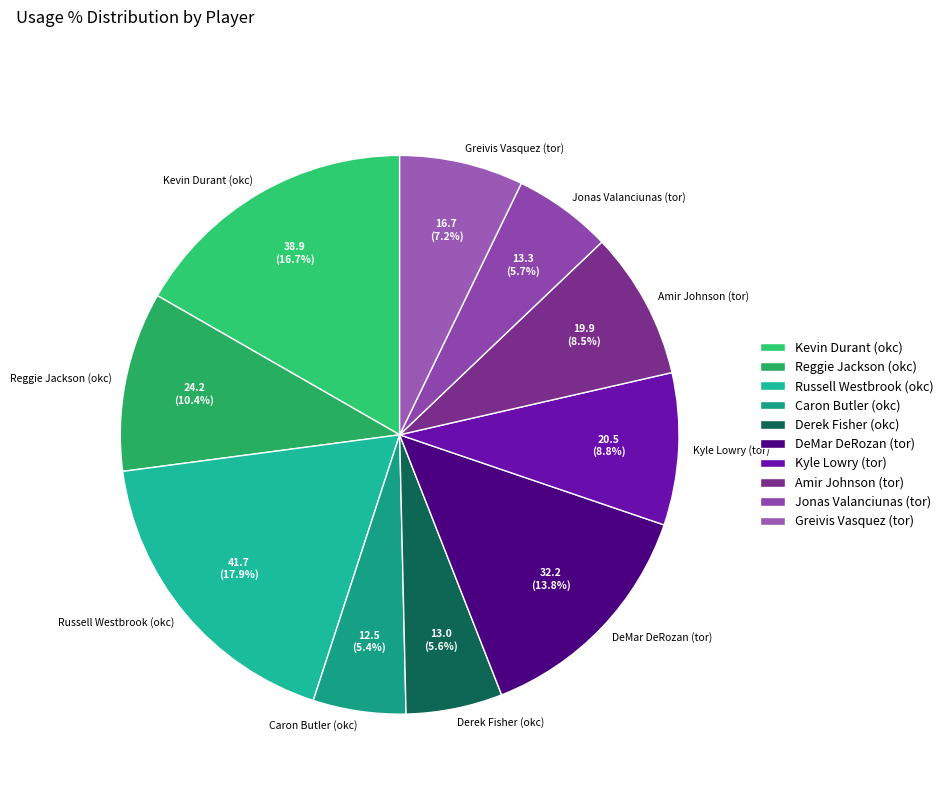

What is the largest slice in the pie chart?

Russell Westbrook (okc)